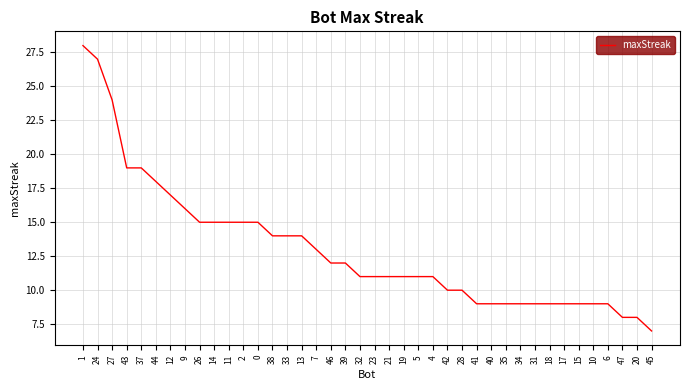

Does the chart display data point markers on the line(s)?

No